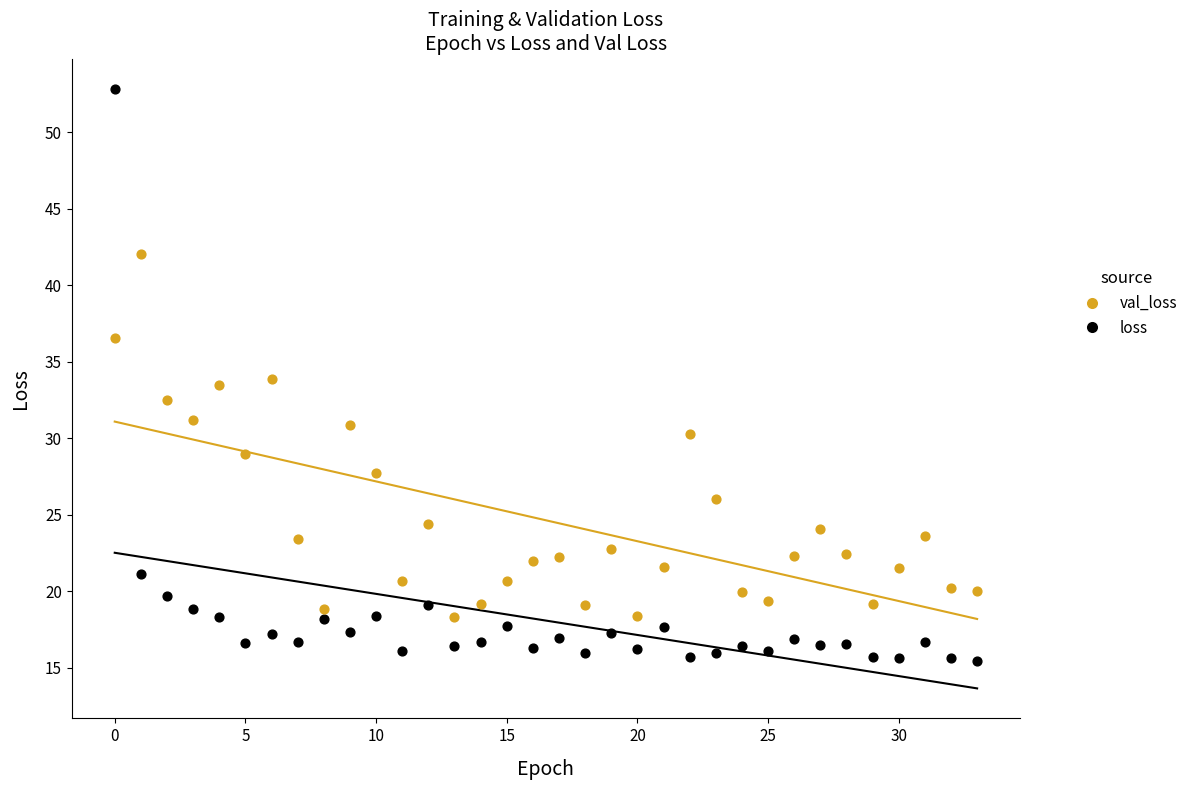

Which series contains the lowest Y value?

loss